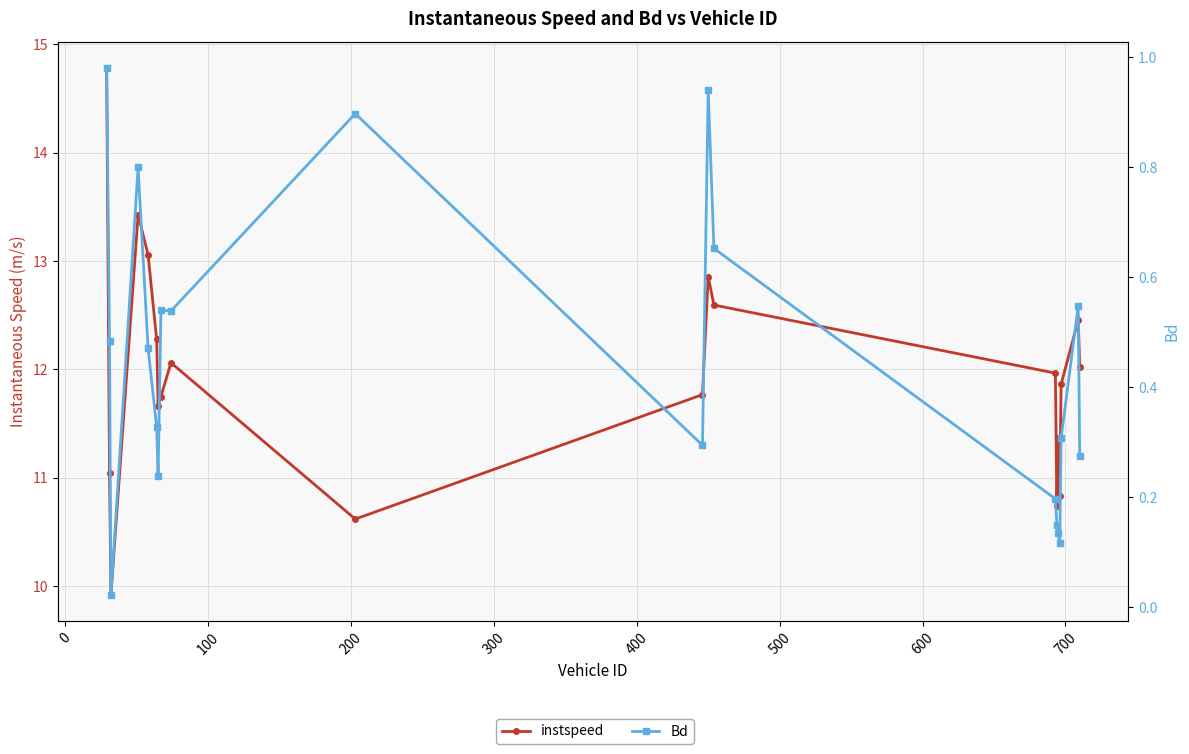

Reading left to right, transcribe all the data shown in this chart.

instspeed: 14.8	11.0	9.9	13.4	13.1	12.3	11.7	11.7	12.1	10.6	11.8	12.9	12.6	12.0	10.7	11.4	10.8	11.9	12.5	12.0
Bd: 1.0	0.5	0.0	0.8	0.5	0.3	0.2	0.5	0.5	0.9	0.3	0.9	0.7	0.2	0.2	0.1	0.1	0.3	0.5	0.3